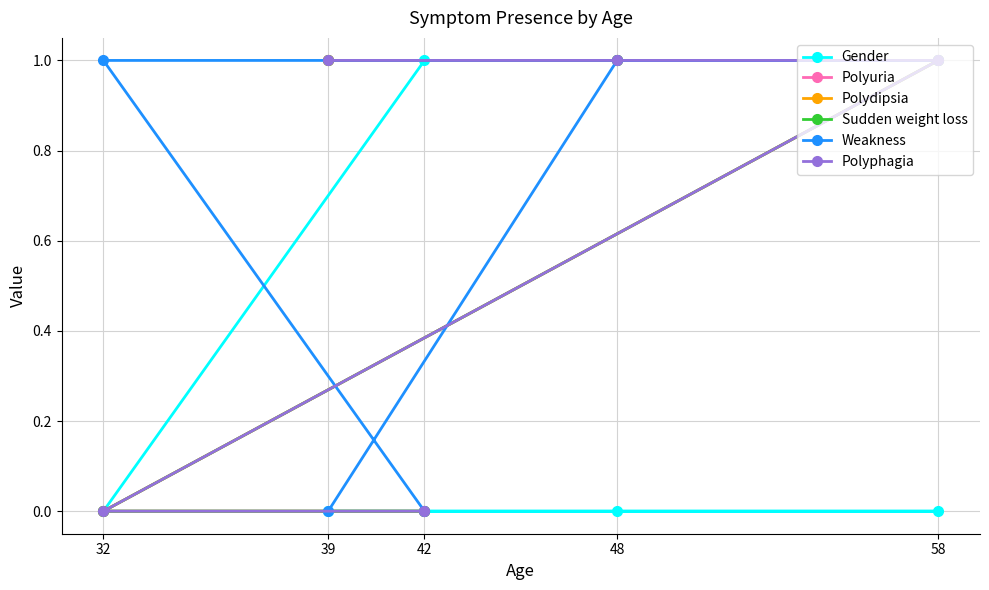

Which series changed the most between 48 and 42?

Gender